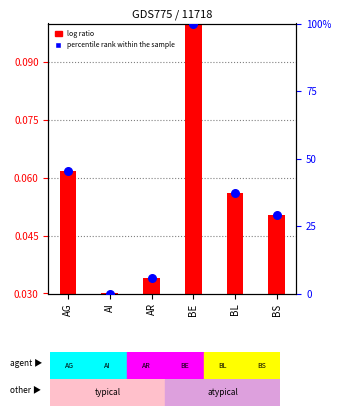

At which category is the sum across all series the highest?

BE